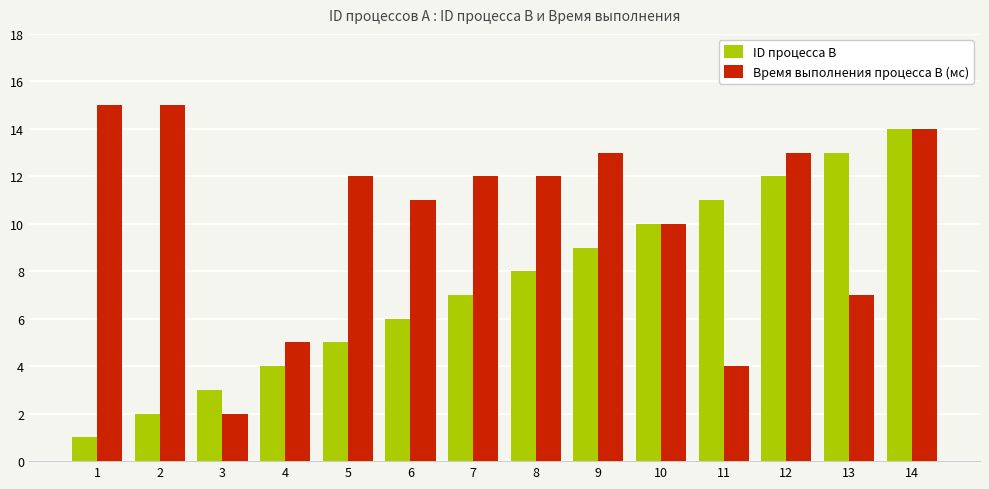

Between 2 and 14, which series saw the biggest shift?

ID процесса B